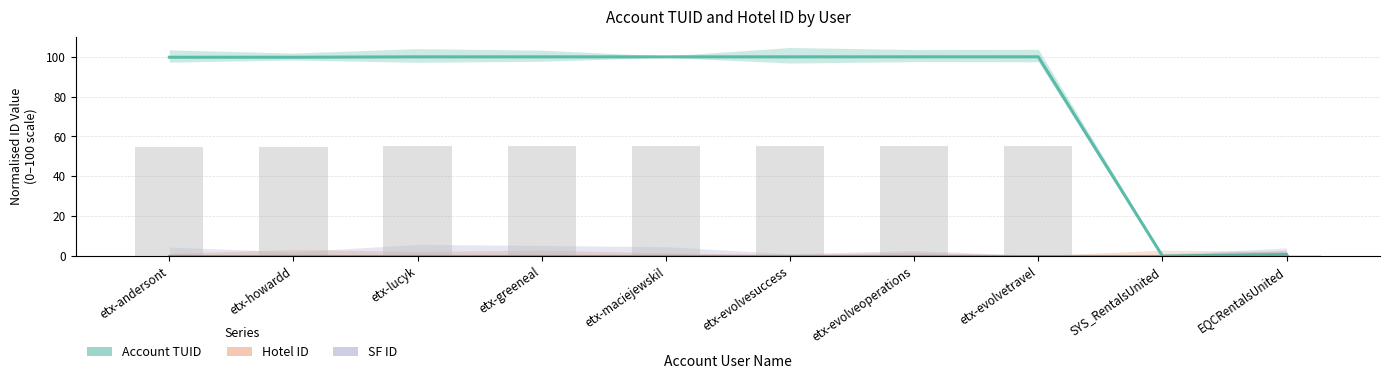

At which label does SF ID reach its minimum?

etx-andersont